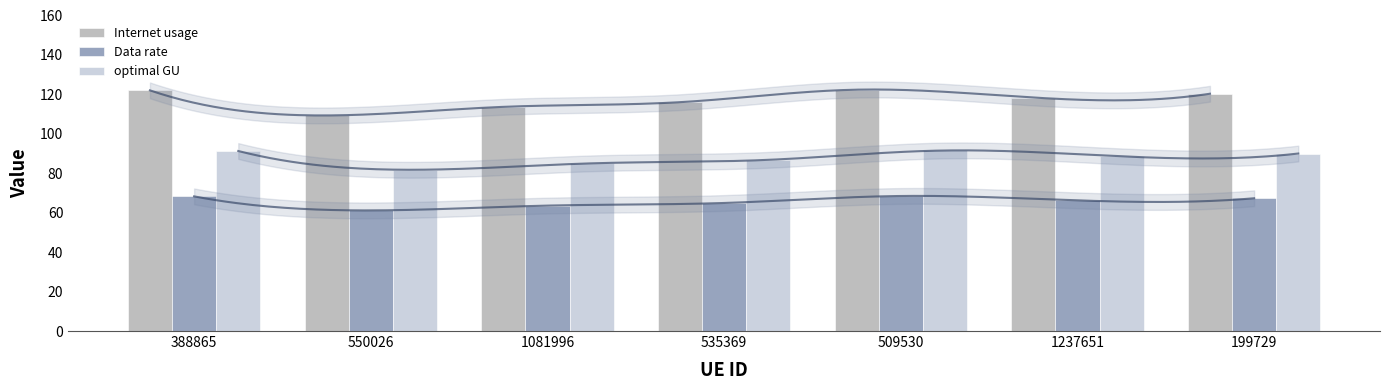

Reading left to right, list all the values displayed in this chart.

Internet usage: 122.0	109.3	113.7	116.0	122.4	118.4	120.3
Data rate: 68.3	61.2	63.6	64.9	68.5	66.3	67.3
optimal GU: 91.3	81.8	85.0	86.8	91.5	88.6	90.0